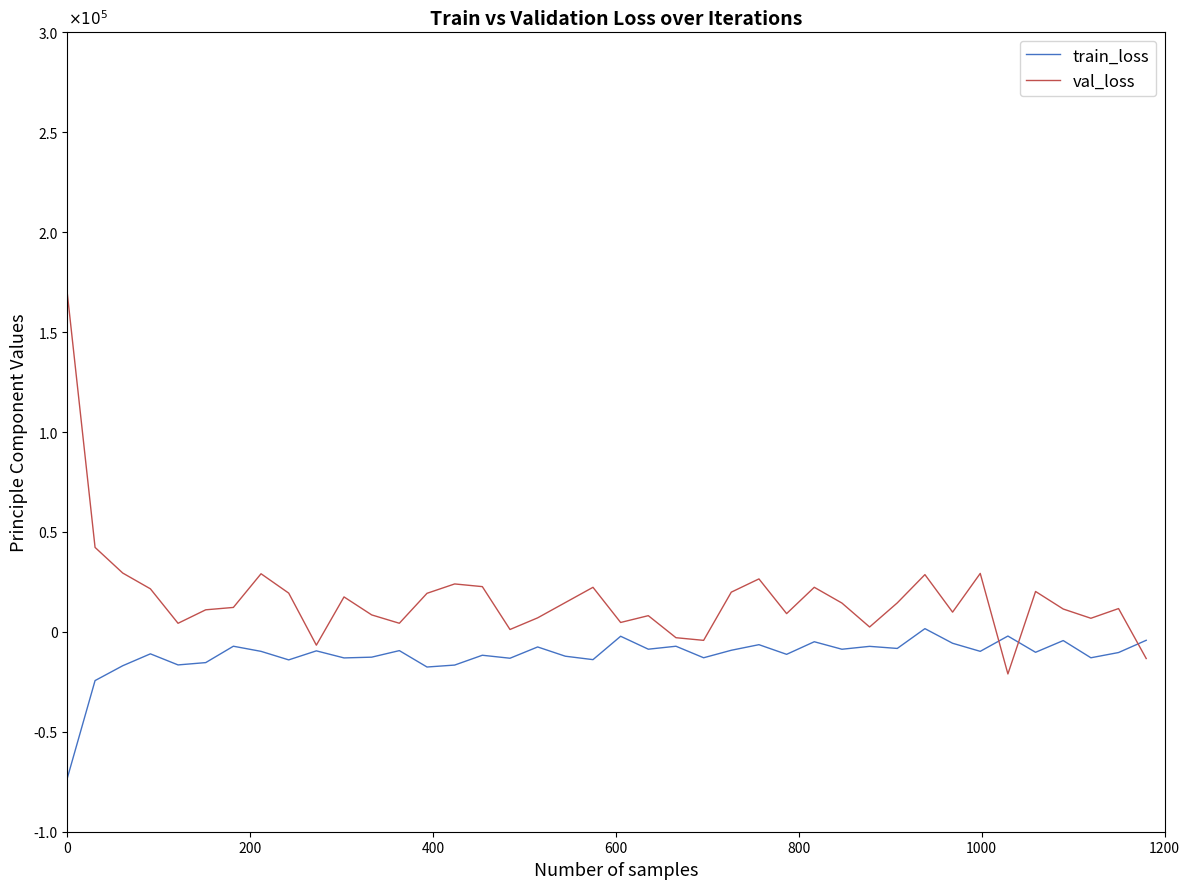

Where do train_loss and val_loss first cross each other?

33 and 34